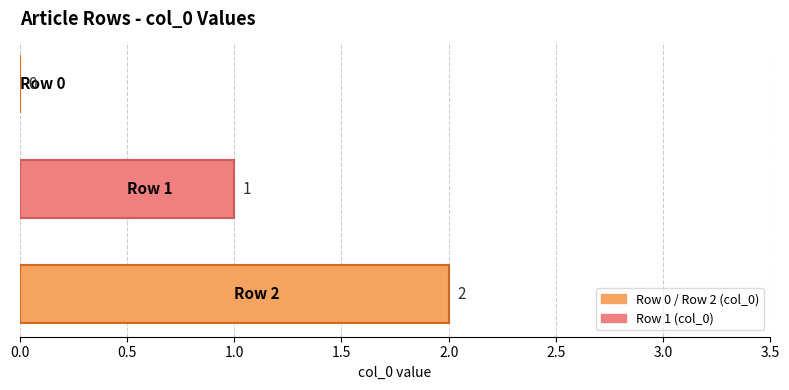

What is the maximum value shown in the chart?

2